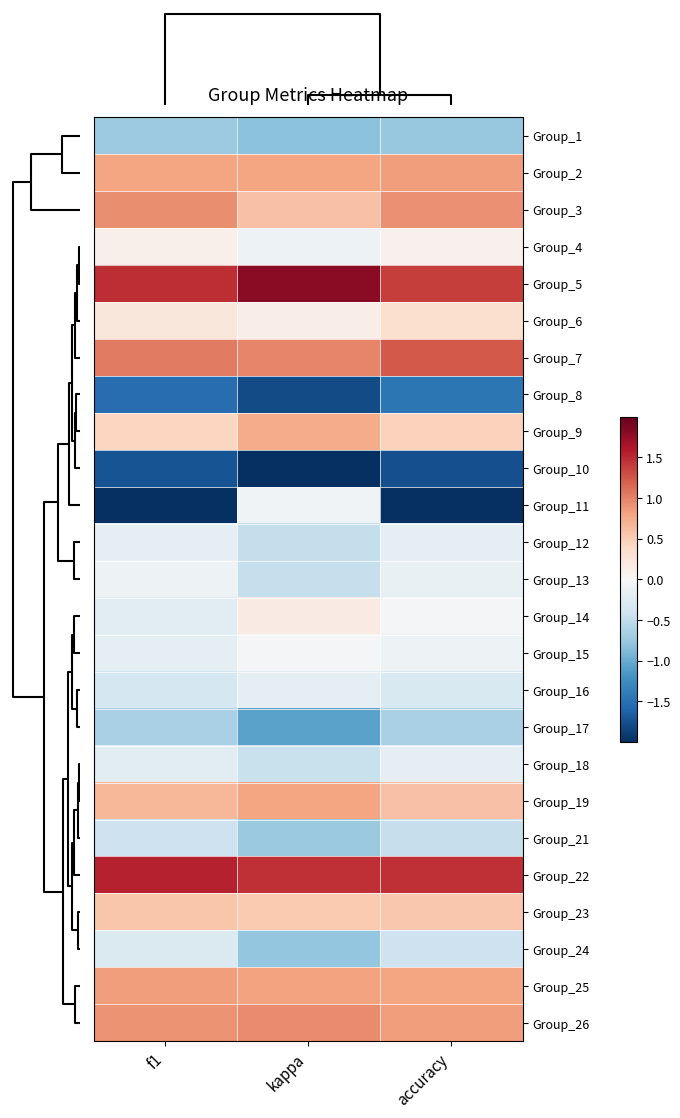

Reading left to right, list all the values displayed in this chart.

Group_1: f1=-0.7	kappa=-0.8	accuracy=-0.8
Group_2: f1=0.8	kappa=0.8	accuracy=0.8
Group_3: f1=0.9	kappa=0.6	accuracy=0.9
Group_4: f1=0.1	kappa=-0.1	accuracy=0.1
Group_5: f1=1.5	kappa=1.8	accuracy=1.4
Group_6: f1=0.2	kappa=0.1	accuracy=0.3
Group_7: f1=1.0	kappa=1.0	accuracy=1.2
Group_8: f1=-1.5	kappa=-1.8	accuracy=-1.4
Group_9: f1=0.4	kappa=0.7	accuracy=0.5
Group_10: f1=-1.7	kappa=-2.8	accuracy=-1.8
Group_11: f1=-2.9	kappa=-0.1	accuracy=-3.0
Group_12: f1=-0.2	kappa=-0.5	accuracy=-0.2
Group_13: f1=-0.1	kappa=-0.5	accuracy=-0.2
Group_14: f1=-0.2	kappa=0.2	accuracy=-0.0
Group_15: f1=-0.2	kappa=-0.0	accuracy=-0.1
Group_16: f1=-0.3	kappa=-0.2	accuracy=-0.3
Group_17: f1=-0.6	kappa=-1.1	accuracy=-0.6
Group_18: f1=-0.2	kappa=-0.4	accuracy=-0.2
Group_19: f1=0.7	kappa=0.8	accuracy=0.6
Group_21: f1=-0.4	kappa=-0.7	accuracy=-0.5
Group_22: f1=1.5	kappa=1.5	accuracy=1.5
Group_23: f1=0.6	kappa=0.5	accuracy=0.5
Group_24: f1=-0.3	kappa=-0.8	accuracy=-0.4
Group_25: f1=0.8	kappa=0.8	accuracy=0.8
Group_26: f1=0.9	kappa=0.9	accuracy=0.8